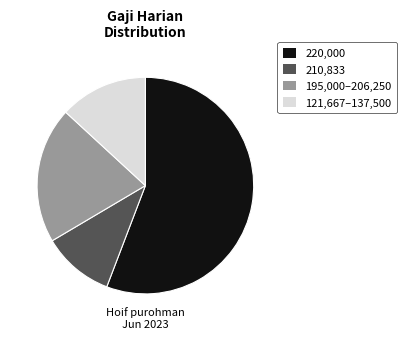

Is there a majority slice in this chart?

Yes